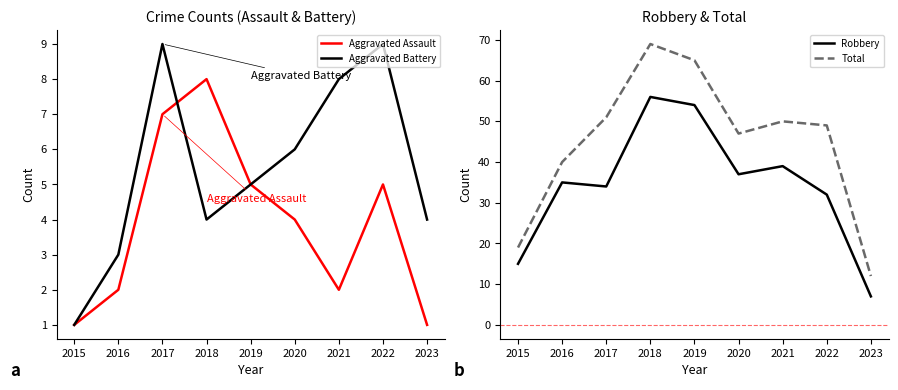

Where does the Robbery series first go above 35?

2018